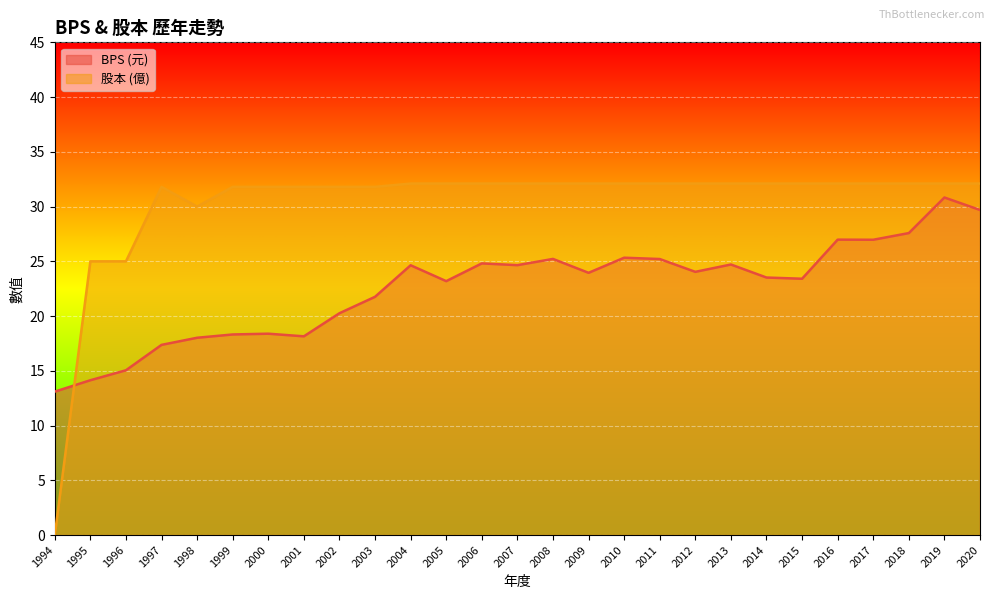

List the series in order of their peak value, lowest first.

BPS (元), 股本 (億)